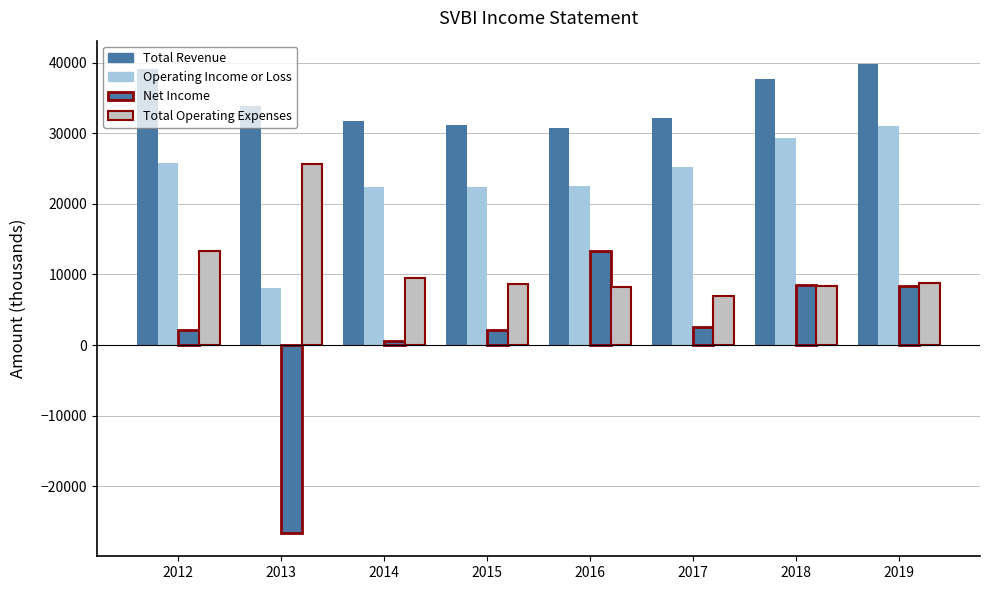

How many data points in Net Income are less than 2500?

4